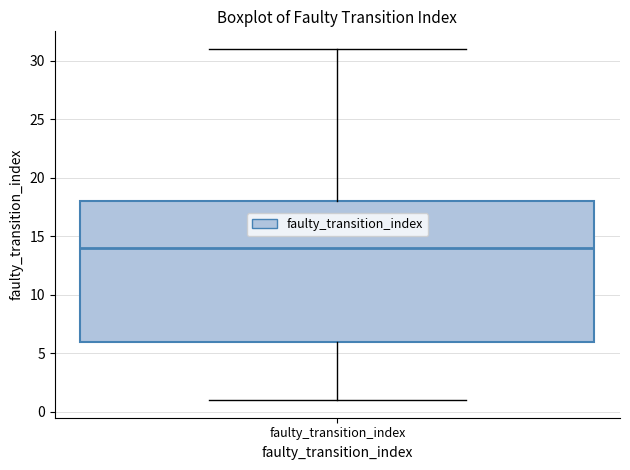

Transcribe this box plot: give where the median line is, the range the box spans, and where the two whiskers end, as read against the y-axis. The values are not printed on the chart, so give them approximately, as read against the axis.

median 14, box 6 to 18, whiskers 1 to 31